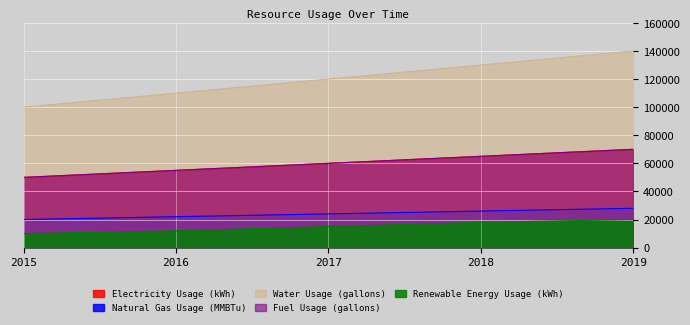

Reading right to left, what are all the values shown in this chart?

Electricity Usage (kWh): 70000	65000	60000	55000	50000
Natural Gas Usage (MMBTu): 28000	26000	24000	22000	20000
Water Usage (gallons): 140000	130000	120000	110000	100000
Fuel Usage (gallons): 70000	65000	60000	55000	50000
Renewable Energy Usage (kWh): 20000	18000	15000	12000	10000